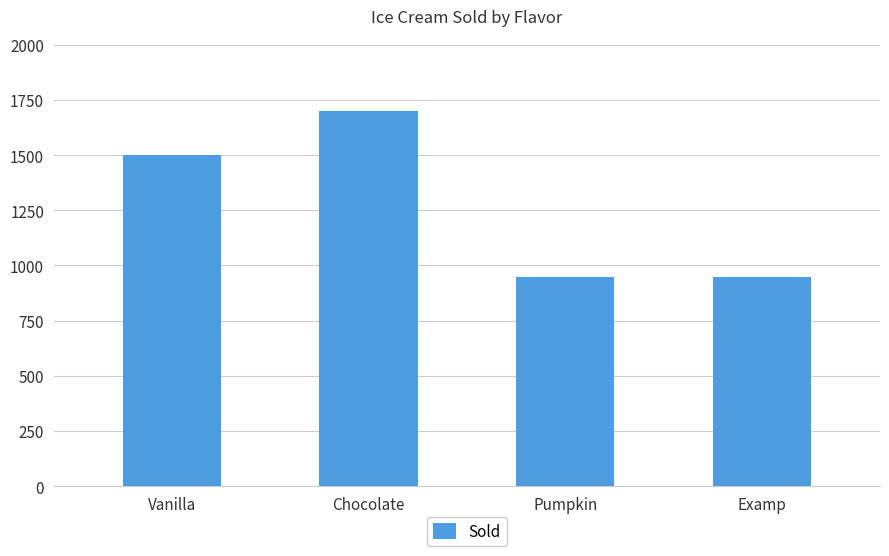

What is the difference between the values at Chocolate and Vanilla?

200